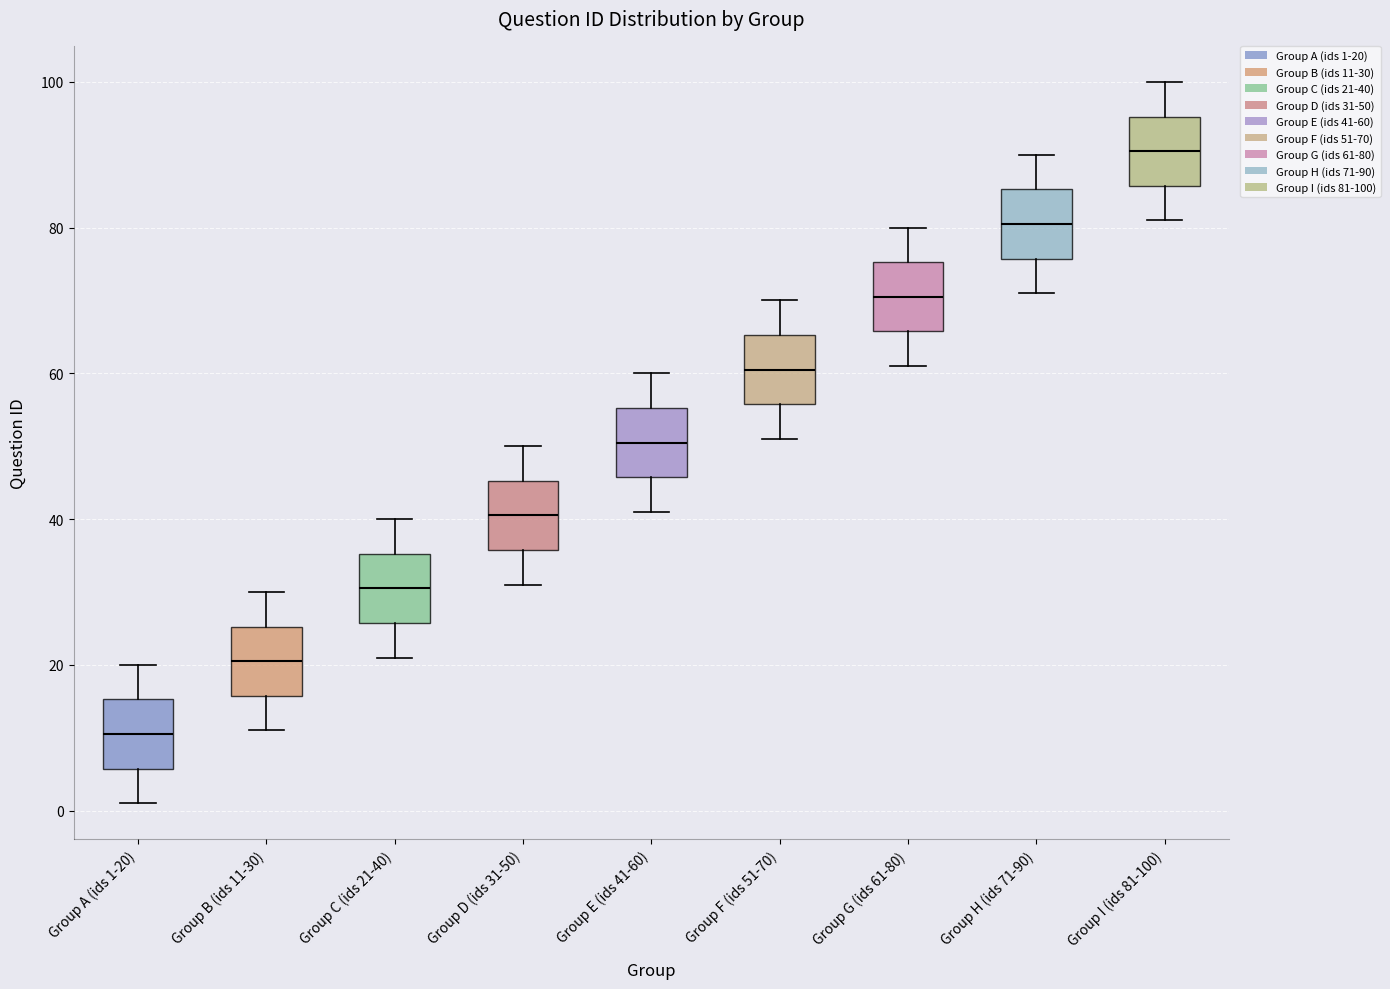

Reading left to right, transcribe this box plot: for each box, give where its median line is, the range the box spans, and where its two whiskers end, as read against the y-axis. The values are not printed on the chart, so give them approximately, as read against the axis.

Group A (ids 1-20): median 10, box 6 to 16, whiskers 2 to 20
Group B (ids 11-30): median 20, box 16 to 26, whiskers 12 to 30
Group C (ids 21-40): median 30, box 26 to 36, whiskers 22 to 40
Group D (ids 31-50): median 40, box 36 to 46, whiskers 32 to 50
Group E (ids 41-60): median 50, box 46 to 56, whiskers 42 to 60
Group F (ids 51-70): median 60, box 56 to 66, whiskers 52 to 70
Group G (ids 61-80): median 70, box 66 to 76, whiskers 62 to 80
Group H (ids 71-90): median 80, box 76 to 86, whiskers 72 to 90
Group I (ids 81-100): median 90, box 86 to 96, whiskers 82 to 100